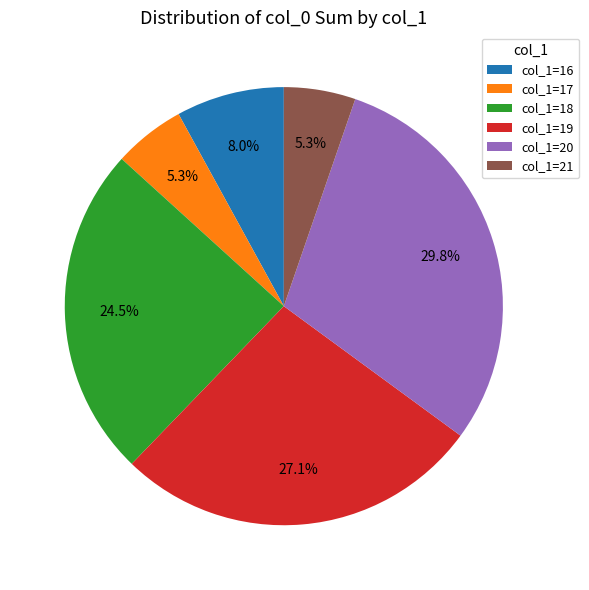

What is the largest slice in the pie chart?

col_1=20